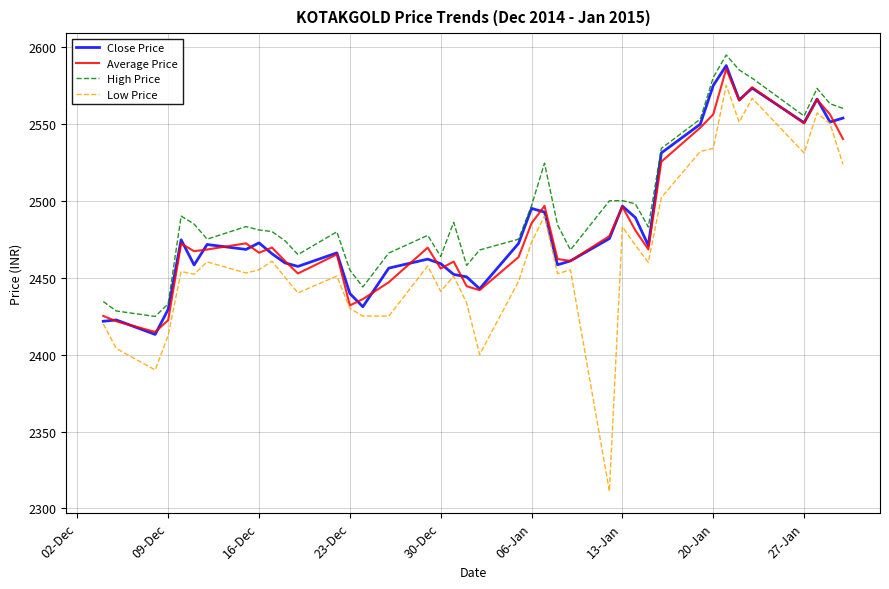

What is the smallest value displayed?

2311.2